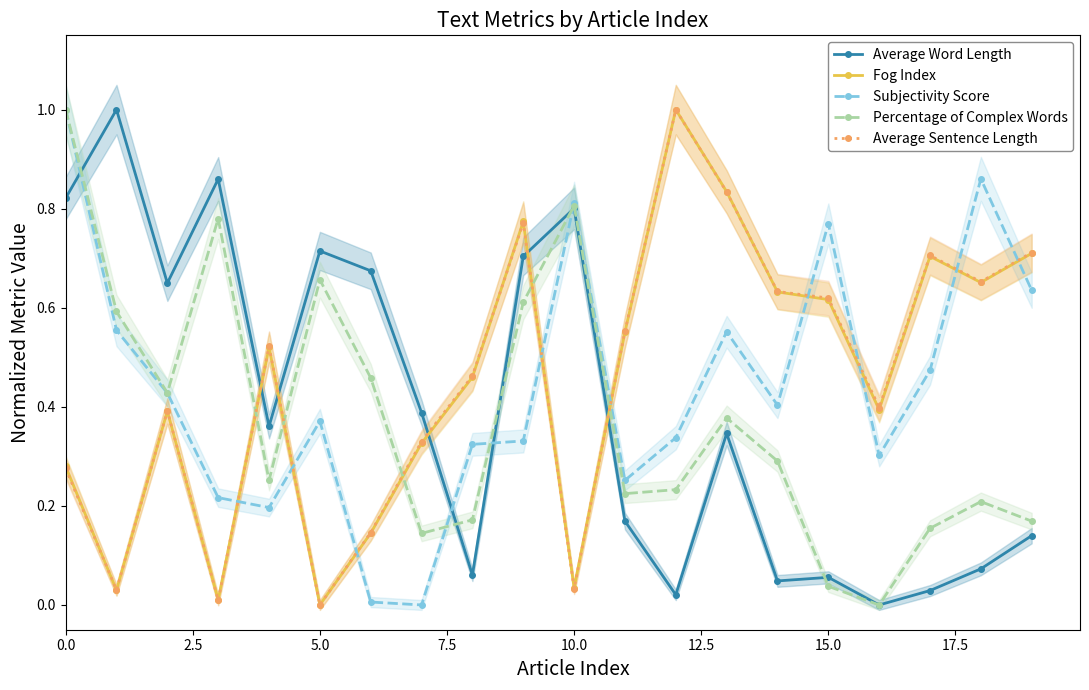

Reading left to right, transcribe all the data shown in this chart.

Average Word Length: 0.8	1.0	0.6	0.9	0.4	0.7	0.7	0.4	0.1	0.7	0.8	0.2	0.0	0.3	0.0	0.1	0.0	0.0	0.1	0.1
Fog Index: 0.3	0.0	0.4	0.0	0.5	0.0	0.1	0.3	0.5	0.8	0.0	0.6	1.0	0.8	0.6	0.6	0.4	0.7	0.7	0.7
Subjectivity Score: 1.0	0.6	0.4	0.2	0.2	0.4	0.0	0.0	0.3	0.3	0.8	0.3	0.3	0.6	0.4	0.8	0.3	0.5	0.9	0.6
Percentage of Complex Words: 1.0	0.6	0.4	0.8	0.3	0.7	0.5	0.1	0.2	0.6	0.8	0.2	0.2	0.4	0.3	0.0	0.0	0.2	0.2	0.2
Average Sentence Length: 0.3	0.0	0.4	0.0	0.5	0.0	0.1	0.3	0.5	0.8	0.0	0.6	1.0	0.8	0.6	0.6	0.4	0.7	0.7	0.7